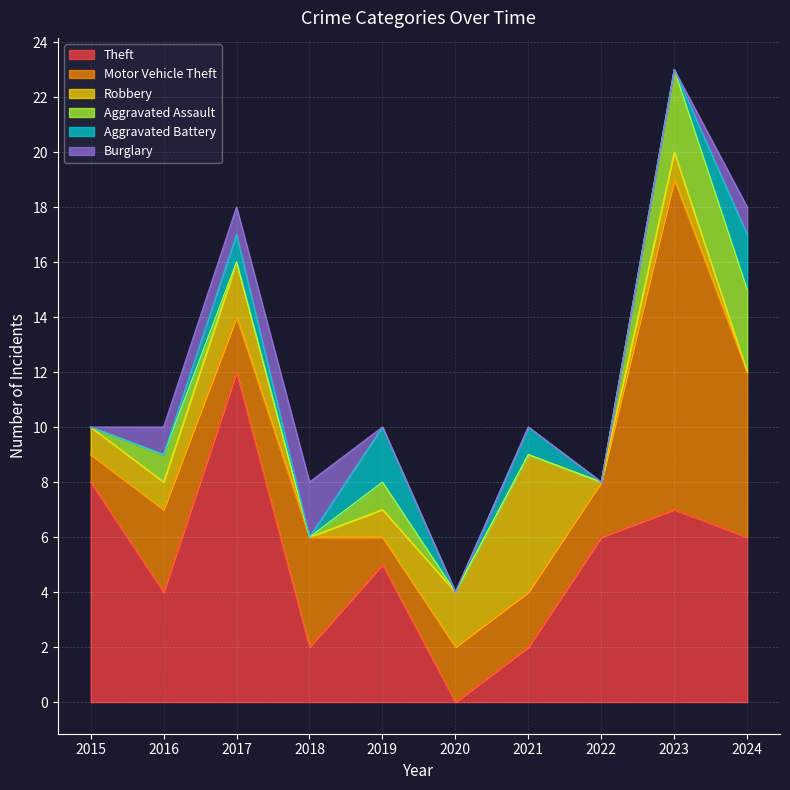

What is the value of the Theft point at the 1st from the left?

8